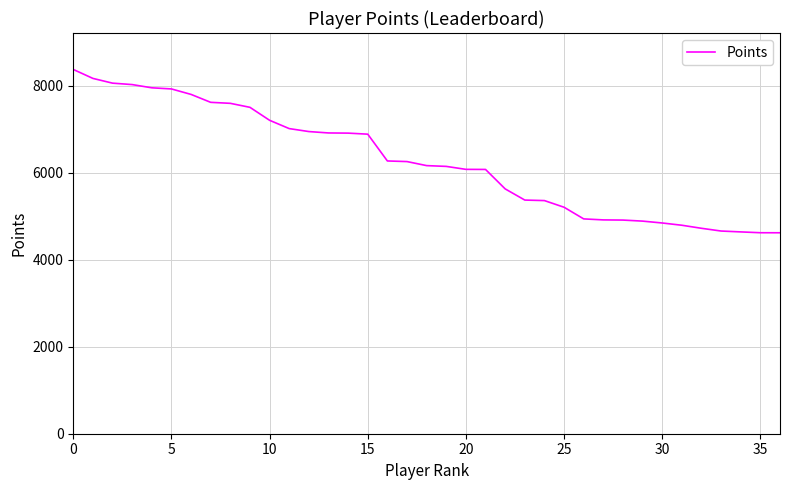

What is the difference between the maximum and minimum values?

3755